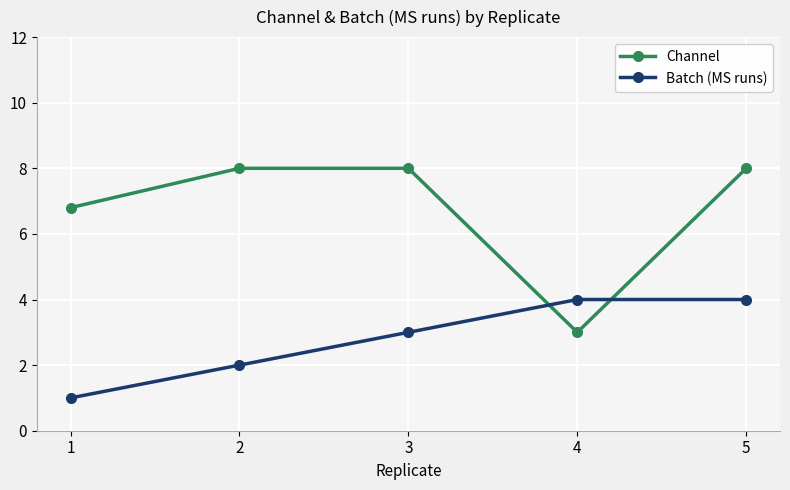

Is the value of Channel at 3 greater than the value of Batch (MS runs) at 2?

Yes